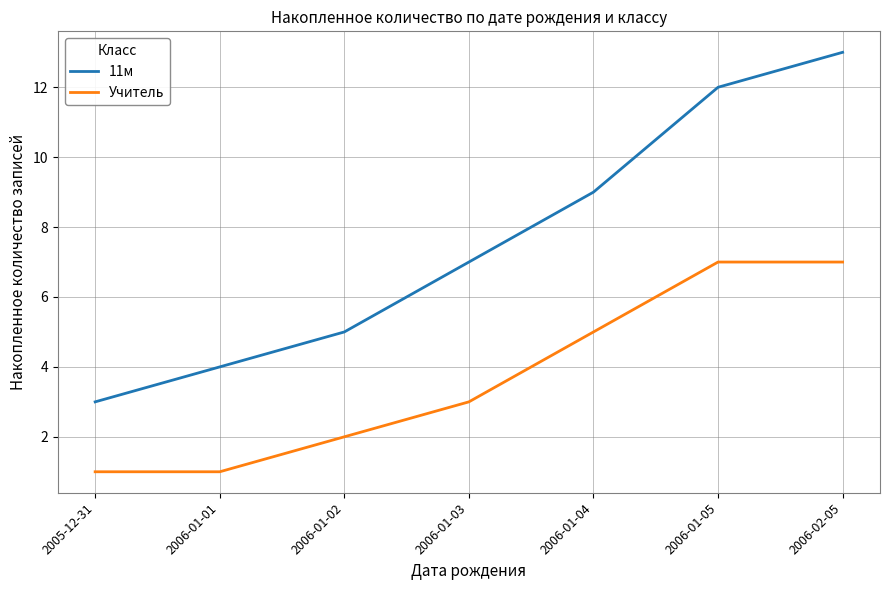

Between 2006-01-02 and 2006-02-05, which series saw the biggest shift?

11м